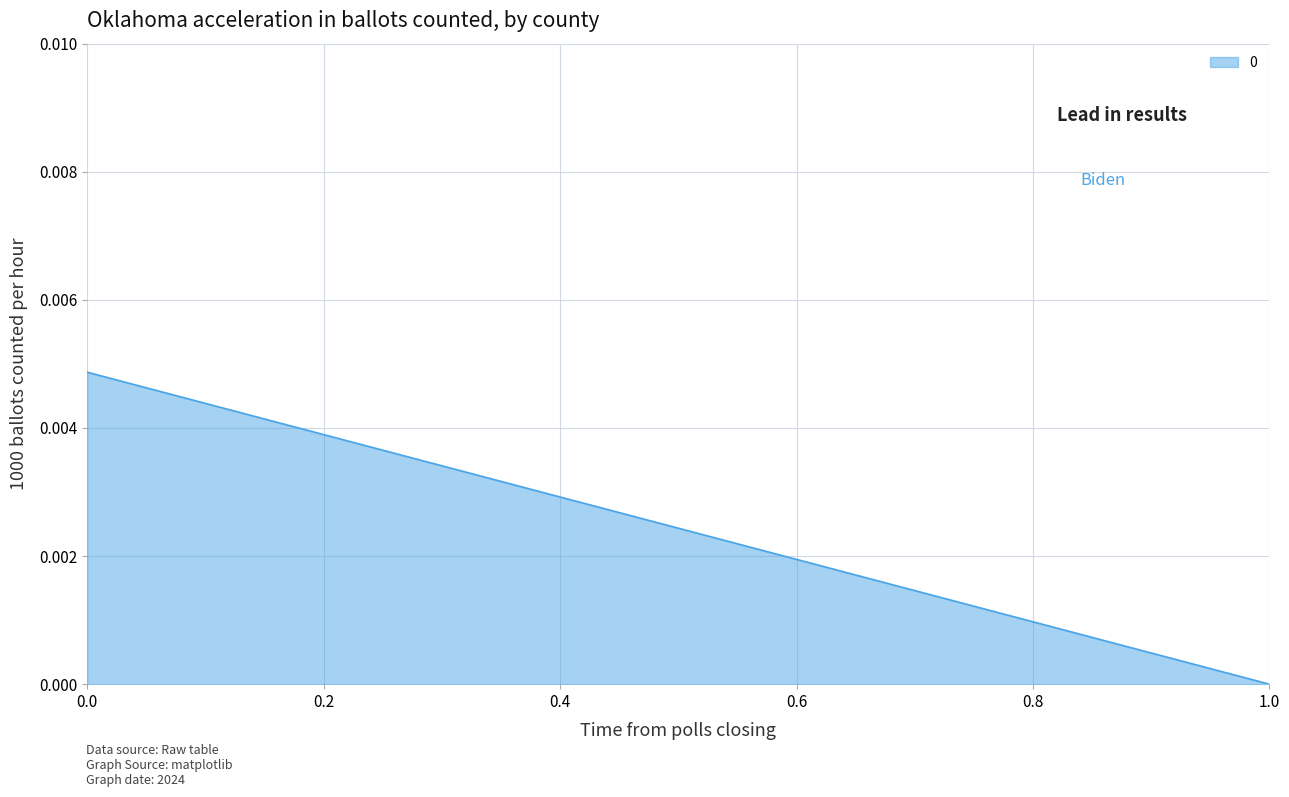

The value at 1 is 0.0. True or false?

True